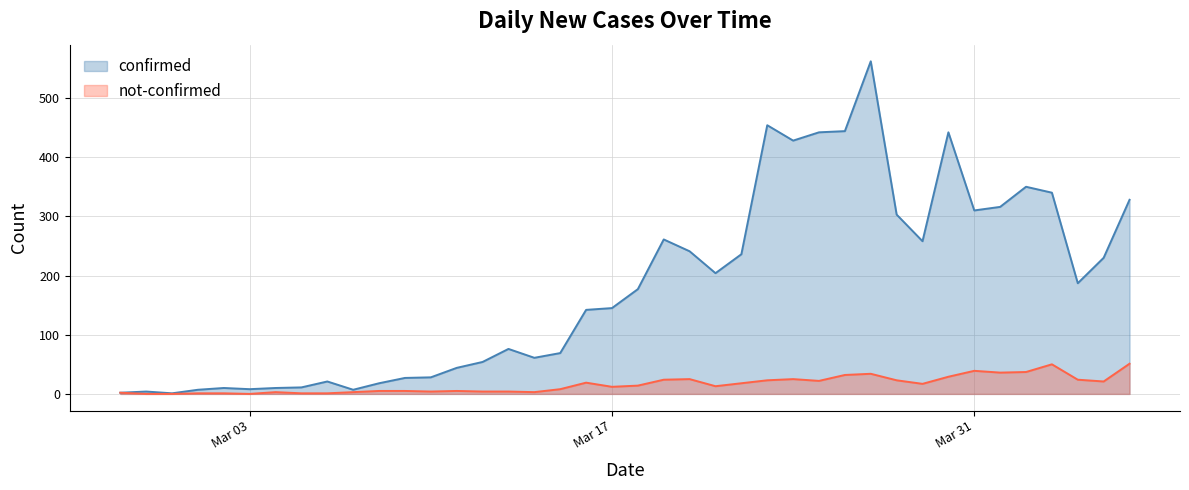

What is the maximum value shown in the chart?

562